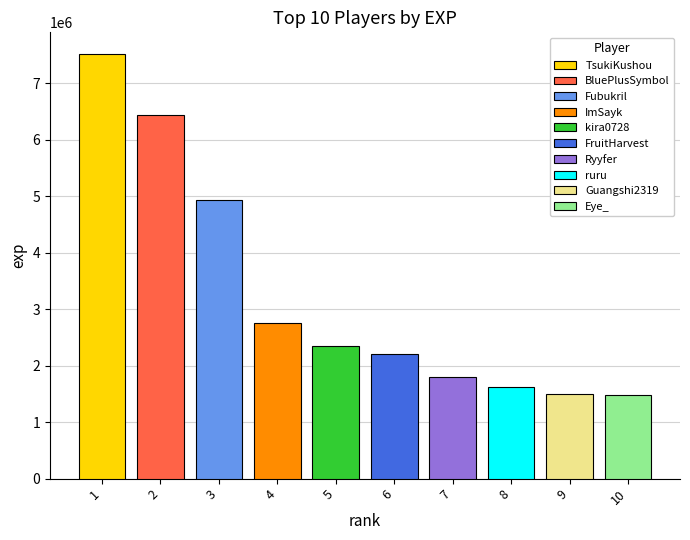

What is the ratio of the value at 1 to the value at 8?

4.7